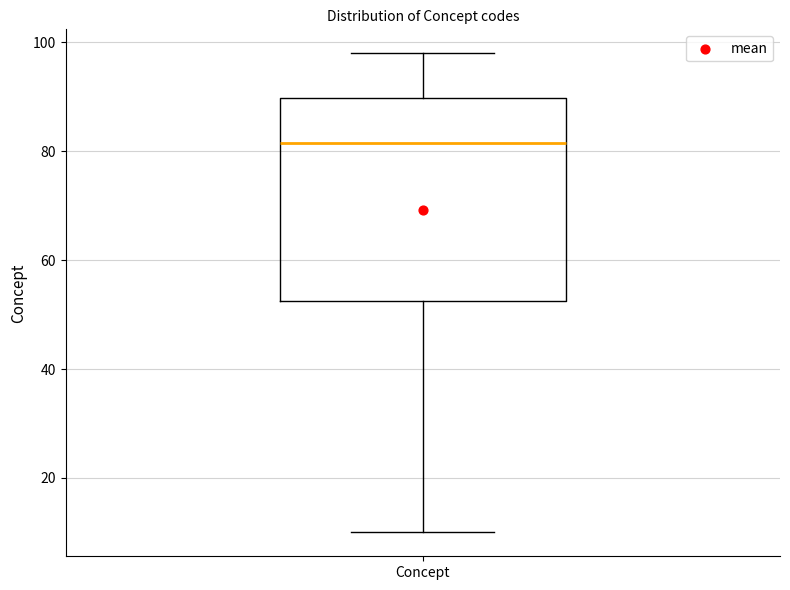

Read this box plot against the y-axis: the position of the median line, the range covered by the box, and the ends of both whiskers. The values are not printed on the chart, so give them approximately, as read against the axis.

median 82, box 52 to 90, whiskers 10 to 98